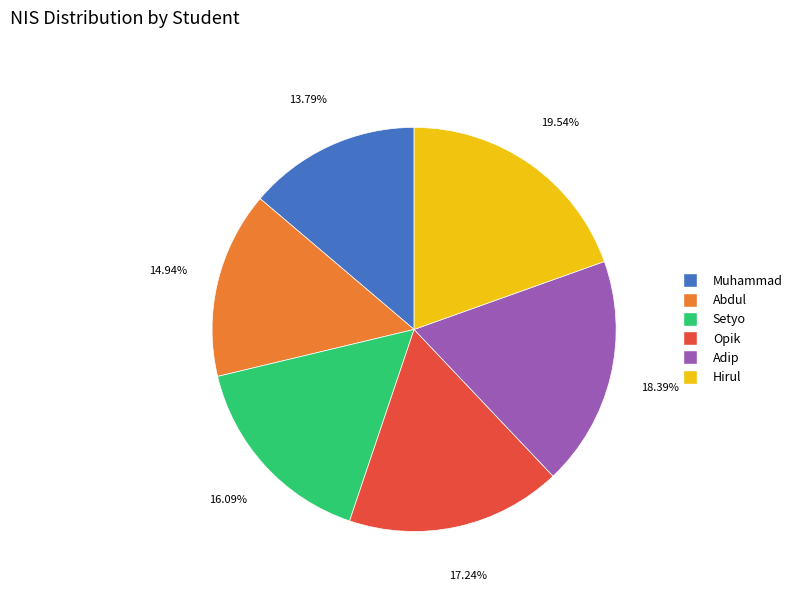

What percentage do Opik and Setyo together represent?

33.3%